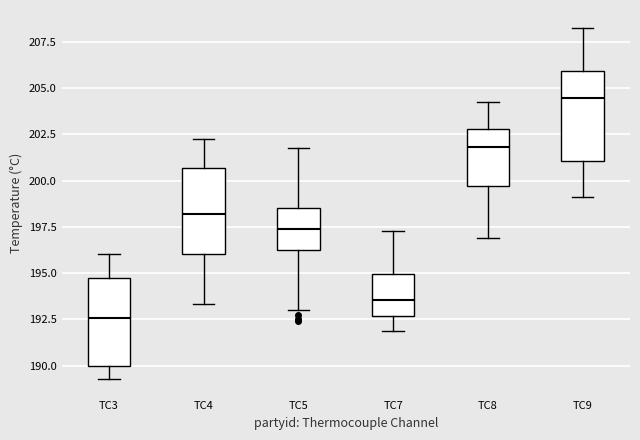

Reading left to right, read every box against the y-axis: the position of its median line, the range the box covers, and the ends of its whiskers. The values are not printed on the chart, so give them approximately, as read against the axis.

TC3: median 192.5, box 190.0 to 194.5, whiskers 189.5 to 196.0
TC4: median 198.0, box 196.0 to 200.5, whiskers 193.5 to 202.0
TC5: median 197.5, box 196.5 to 198.5, whiskers 193.0 to 202.0
TC7: median 193.5, box 192.5 to 195.0, whiskers 192.0 to 197.5
TC8: median 202.0, box 199.5 to 203.0, whiskers 197.0 to 204.0
TC9: median 204.5, box 201.0 to 206.0, whiskers 199.0 to 208.5